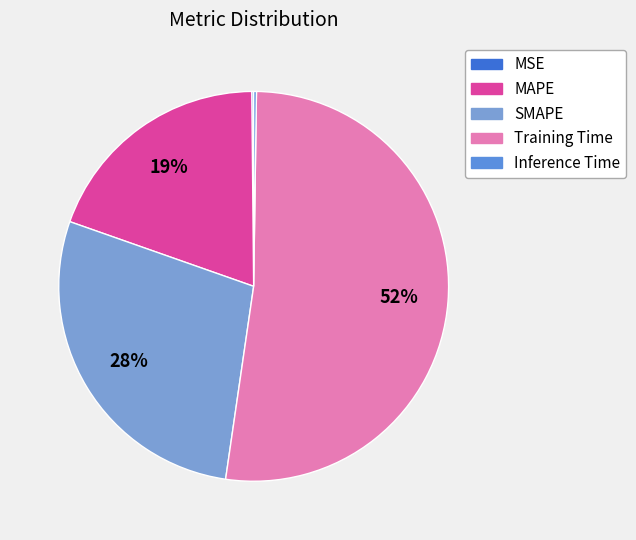

Count the number of slices in the pie.

5